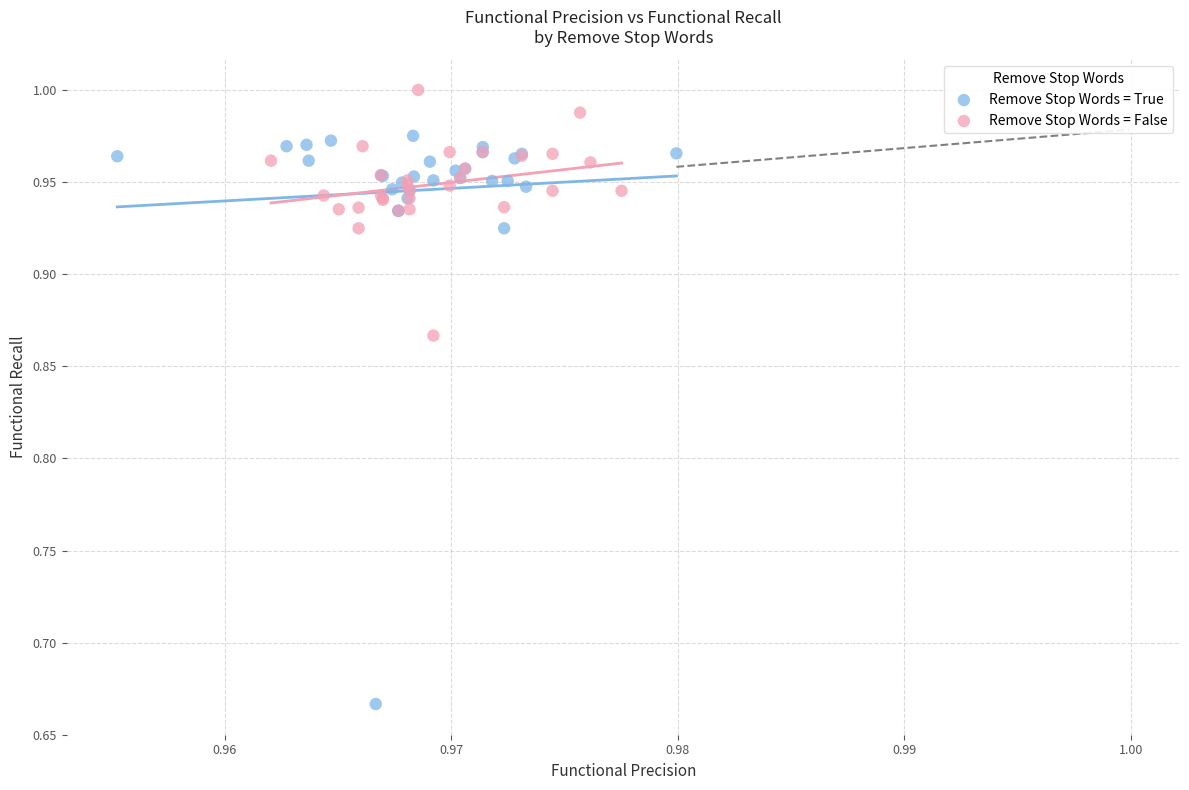

Which series has the largest Y range (max minus min)?

Remove Stop Words = True